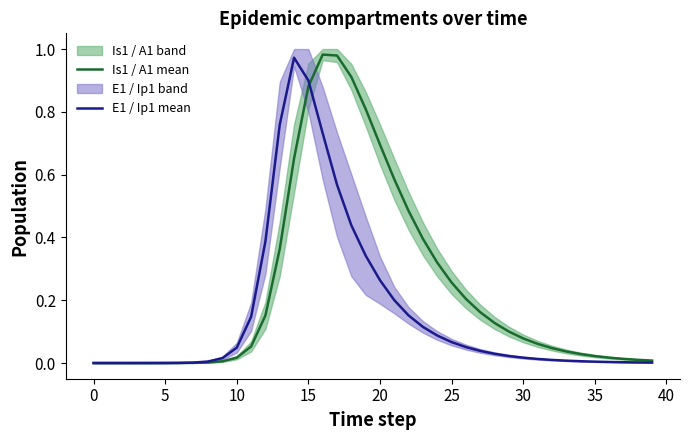

What is the difference between the maximum and minimum values in the E1 / Ip1 mean series?

1.0